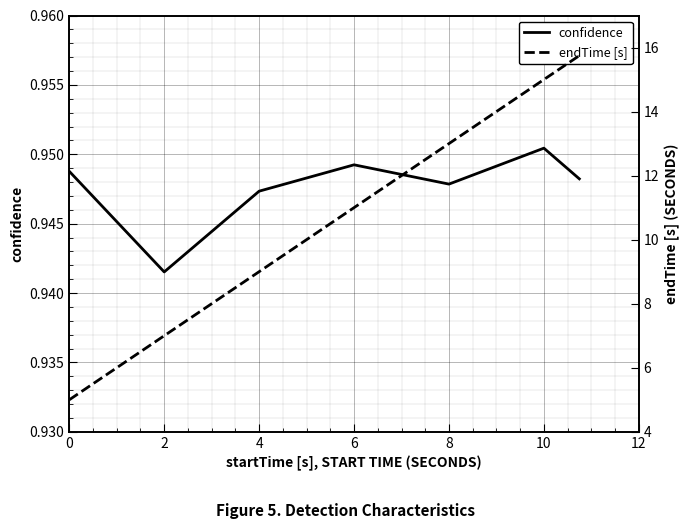

What is the difference between the highest and lowest values at 4?

8.1